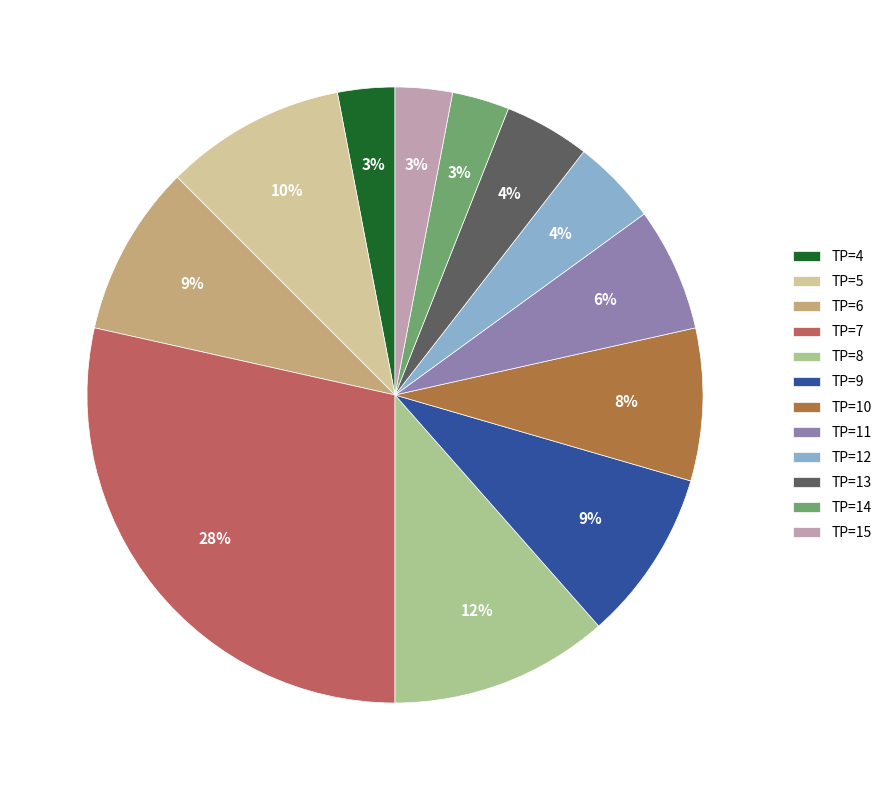

The TP=5 slice represents 10% of the pie. True or false?

True